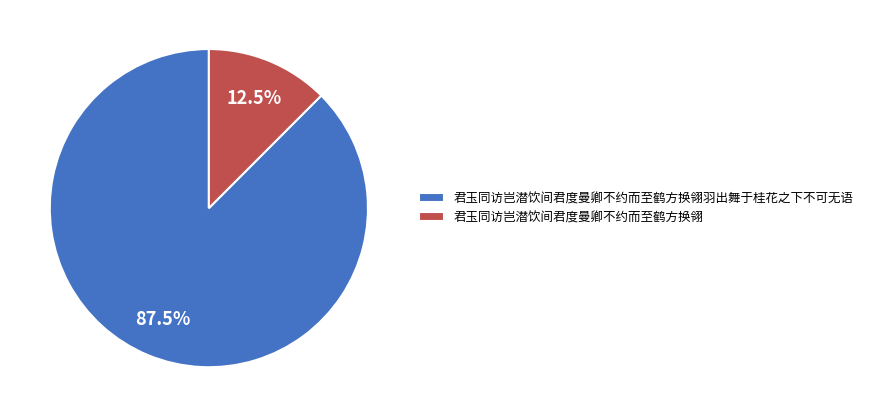

What is the largest slice in the pie chart?

君玉同访岂潜饮间君度曼卿不约而至鹤方换翎羽出舞于桂花之下不可无语